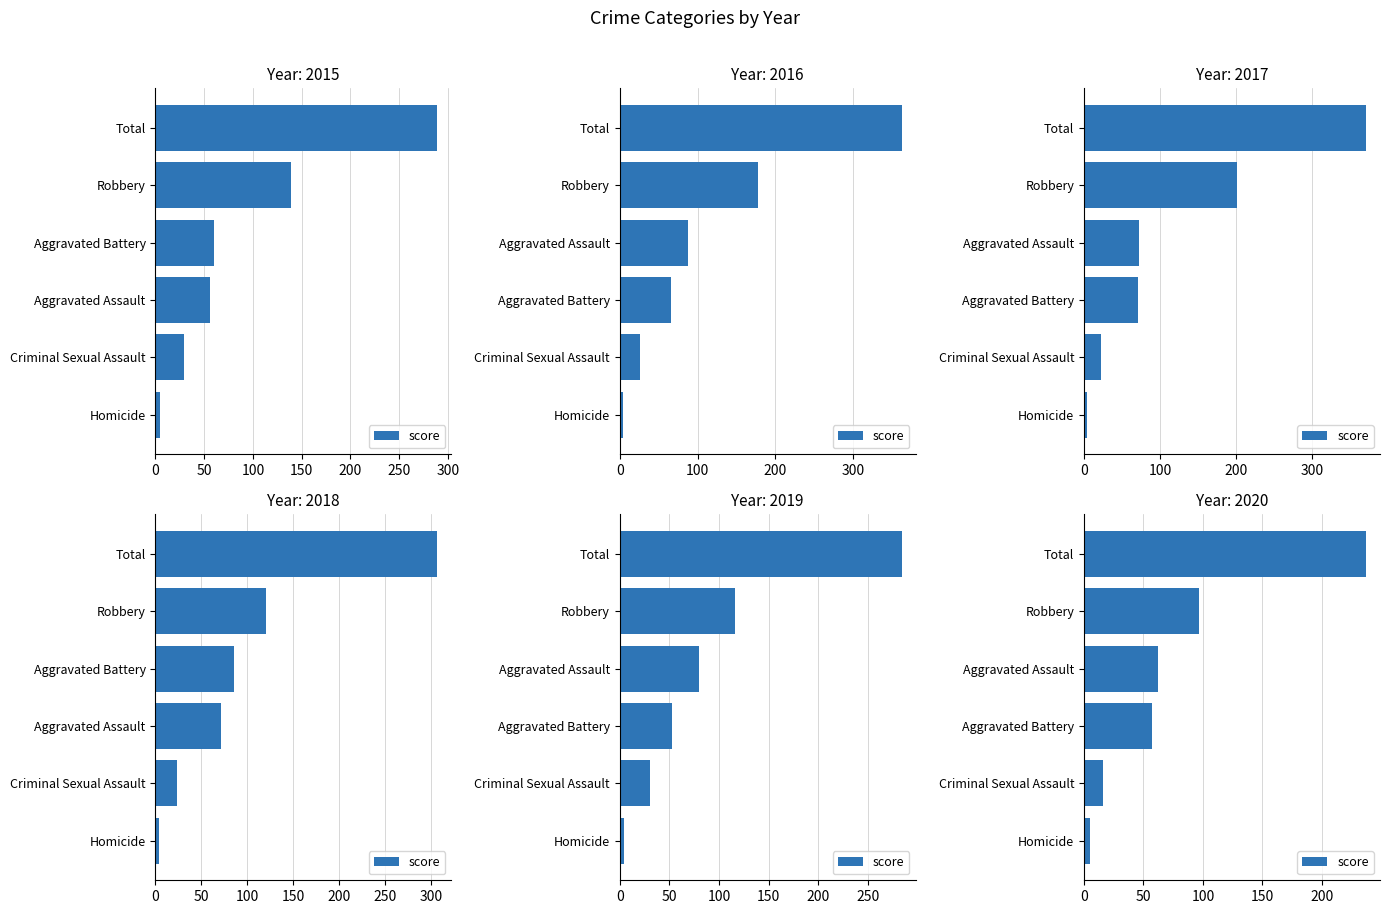

What is the sum of all values?

474